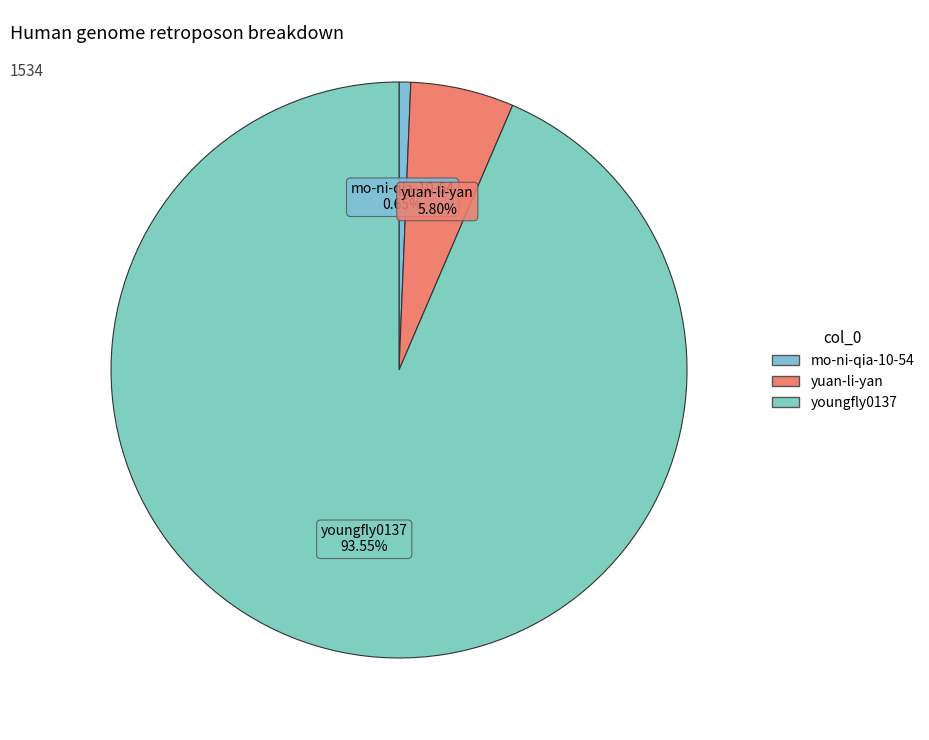

What portion of the pie excludes youngfly0137?

6.5%